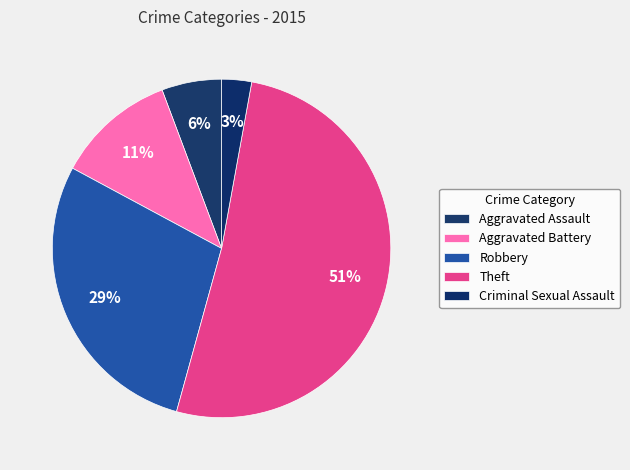

How much of the chart is everything except Theft?

48.6%